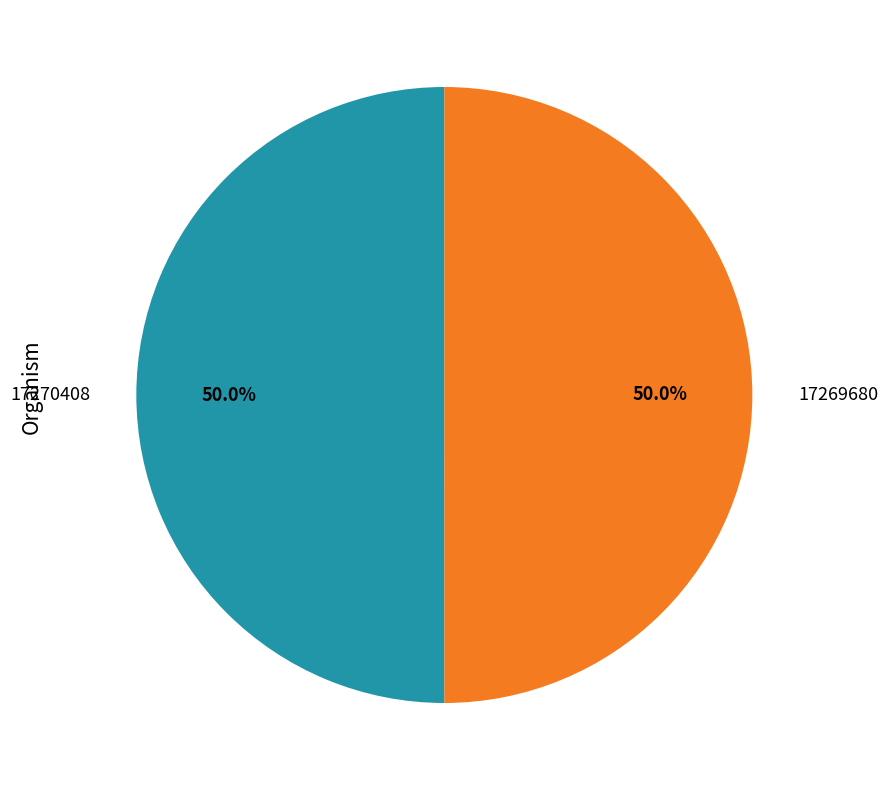

Do 17269680 and 17270408 together represent more than half of the pie?

Yes